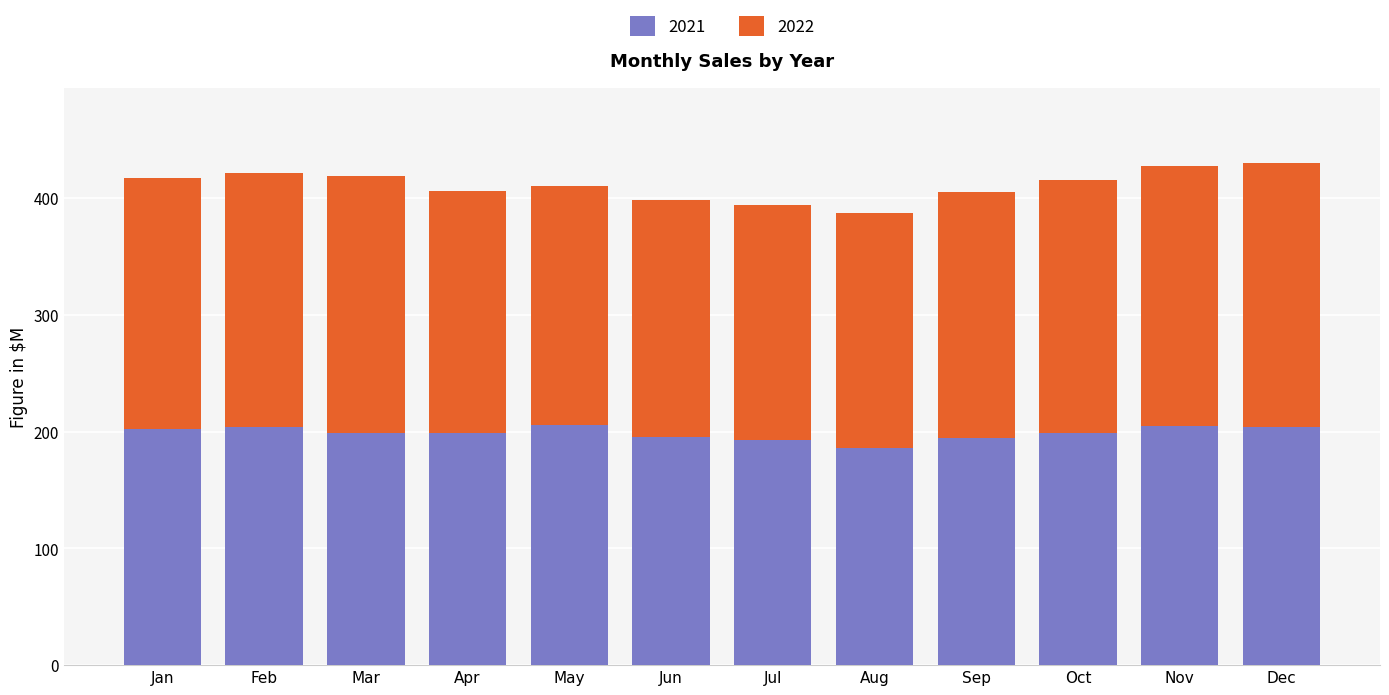

What is the minimum value for 2021?

186.3